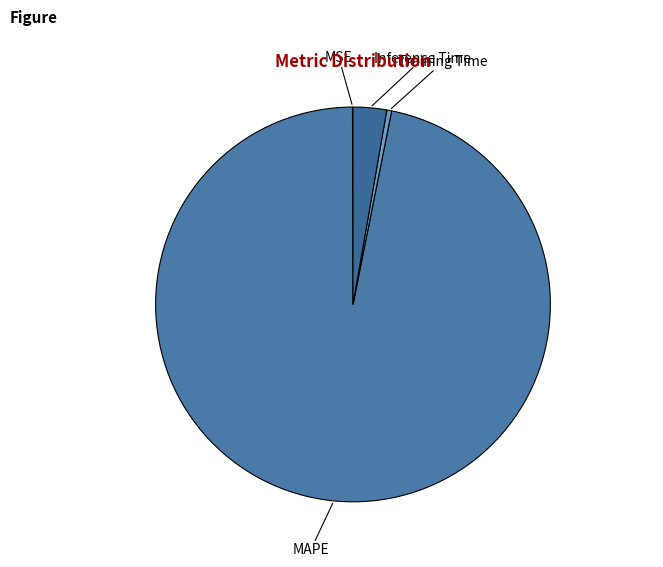

Combined, do MAPE and Training Time account for over 50%?

Yes